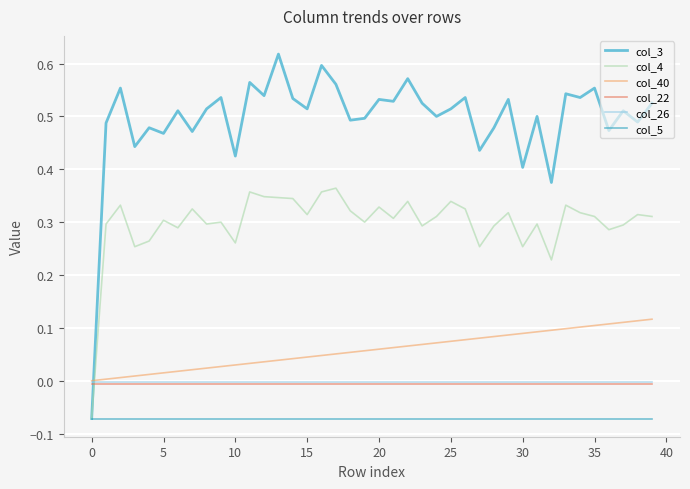

Which series has the largest range (max minus min)?

col_3